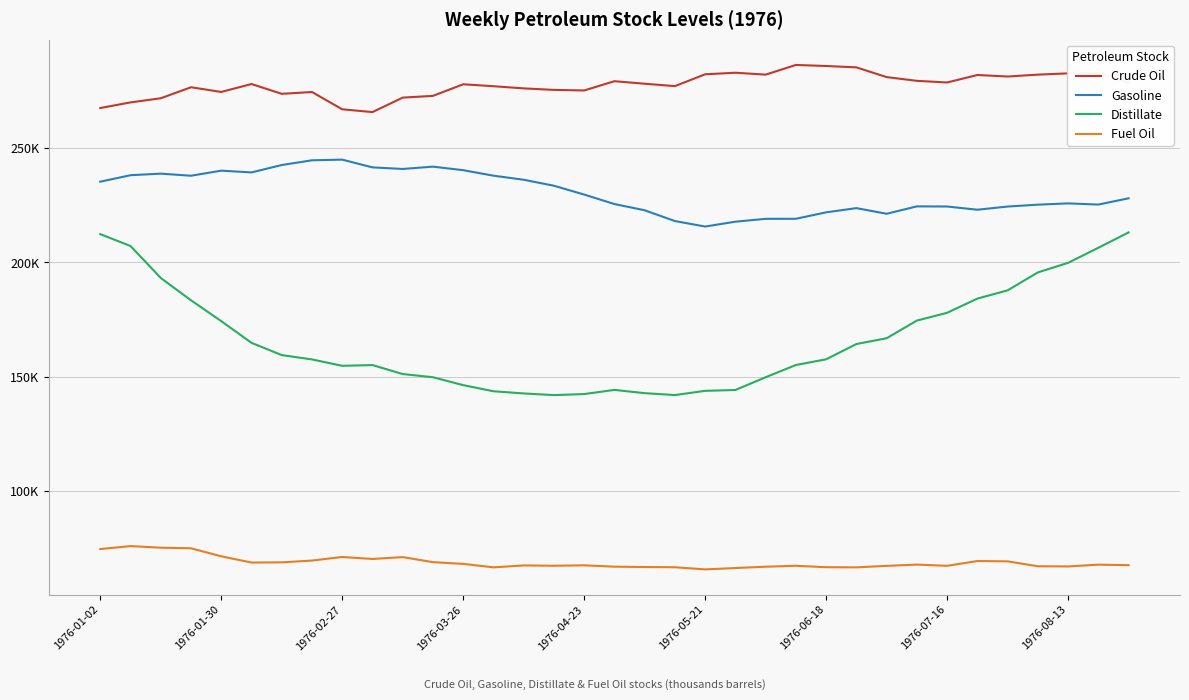

Does the chart have visible grid lines?

Yes